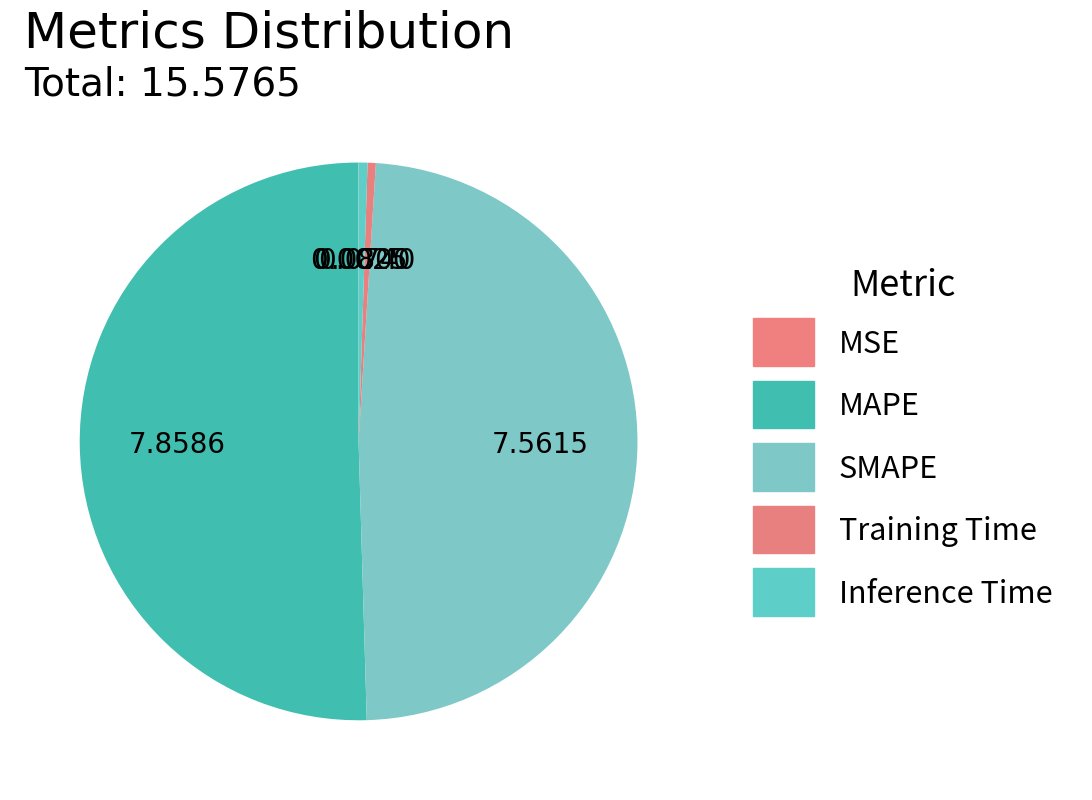

True or false: Training Time accounts for 10% of the total.

False